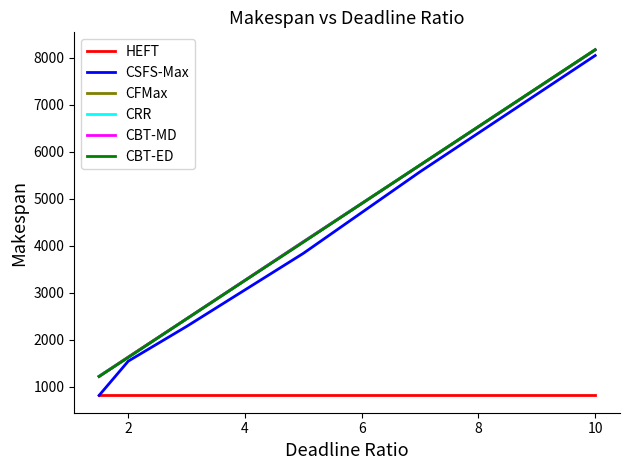

True or false: CBT-MD and CSFS-Max intersect in this chart.

False